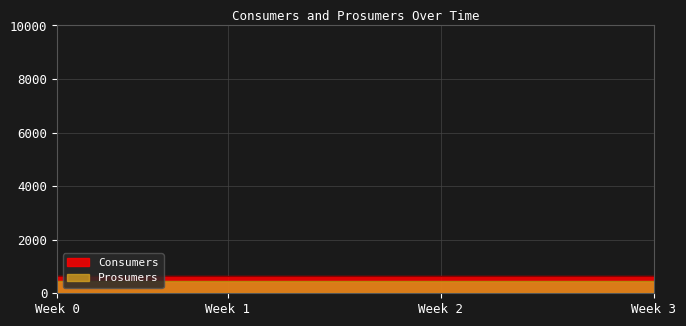

What is the value of the Consumers point at the 12th from the left?

635